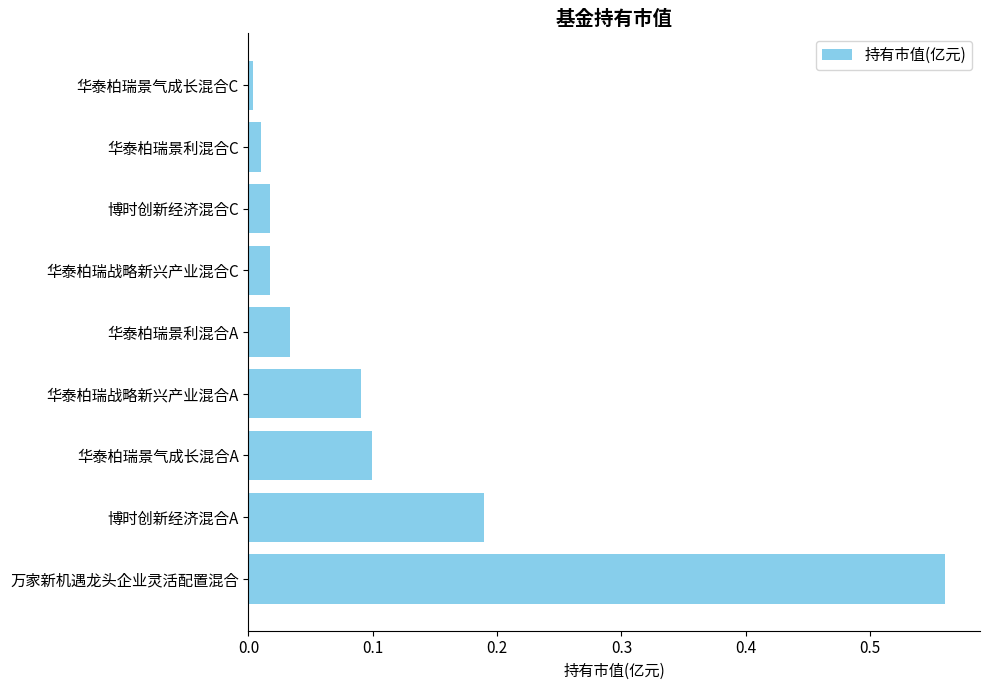

Is it true that the value at 博时创新经济混合A is 0.3?

False